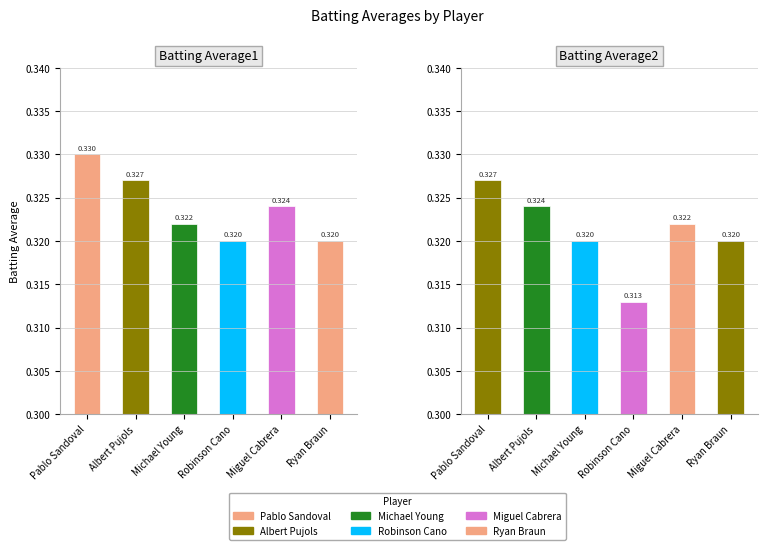

How many groups of bars are there?

6